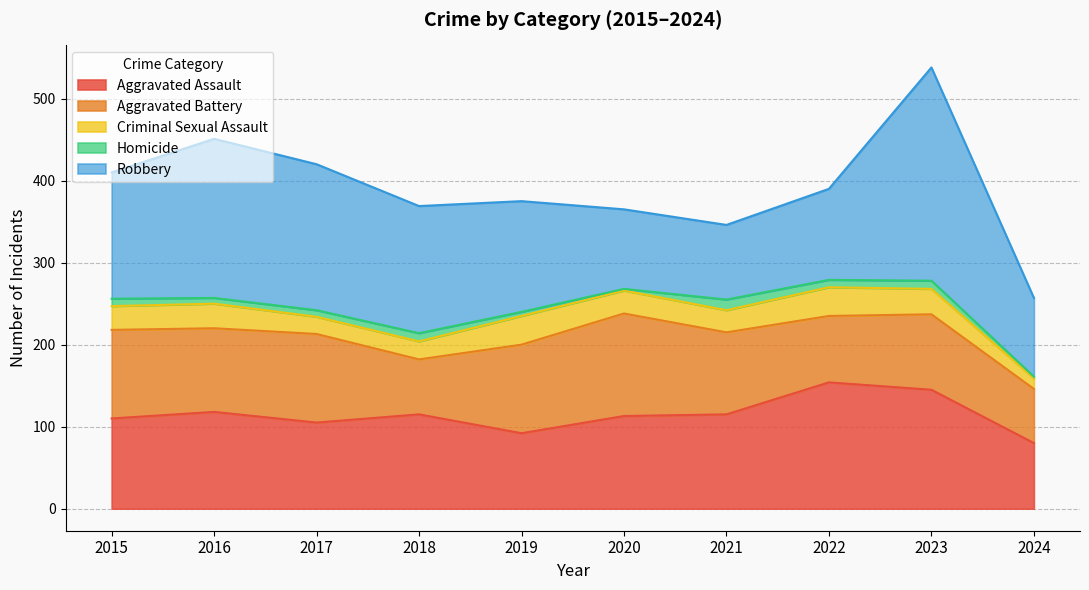

Reading left to right, transcribe all the data shown in this chart.

Aggravated Assault: 110	118	105	115	92	113	115	154	145	80
Aggravated Battery: 108	102	108	67	108	125	100	81	92	66
Criminal Sexual Assault: 29	30	21	22	35	28	27	35	31	13
Homicide: 9	7	8	10	5	2	13	9	10	2
Robbery: 154	194	178	155	135	97	91	111	260	96